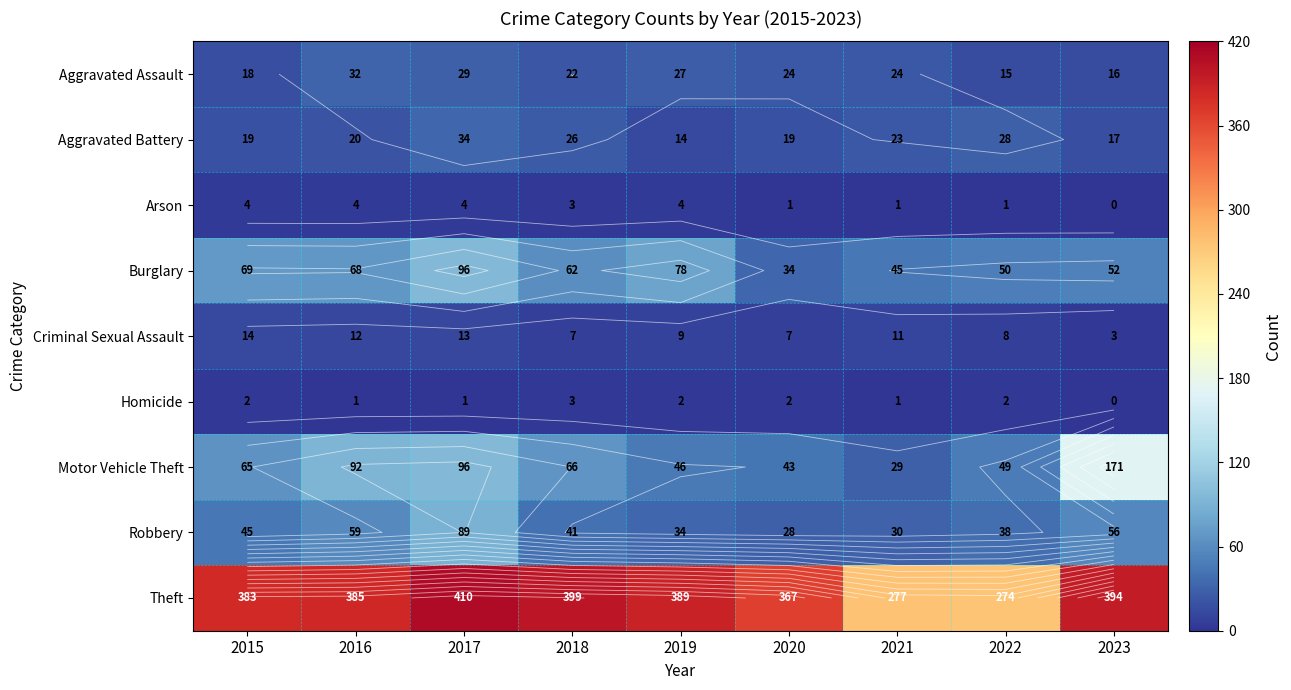

Which series has the largest total across all categories?

Theft